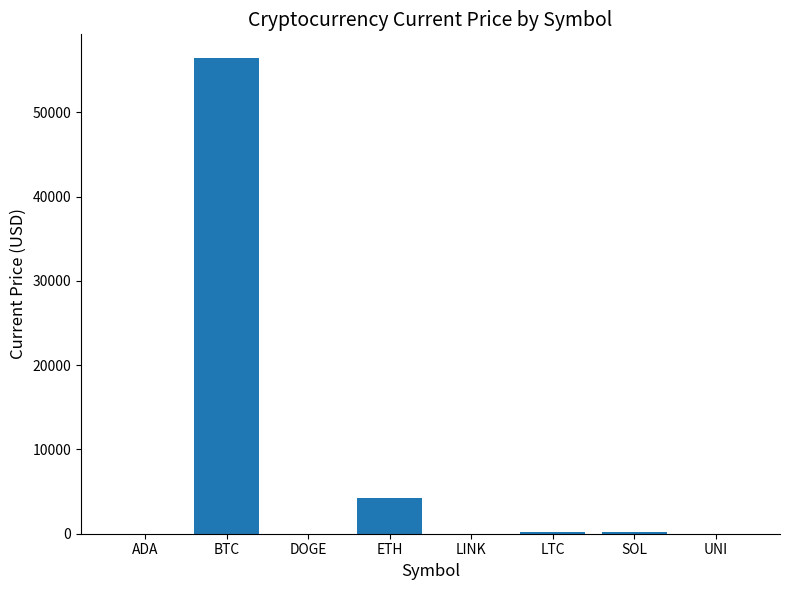

Where is the data nearest to the value 28210?

ETH